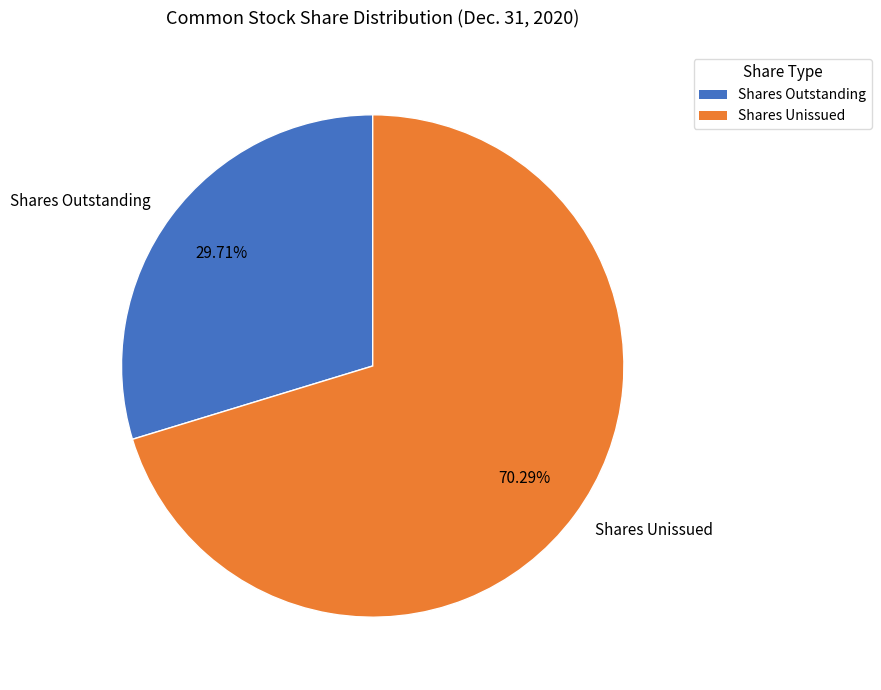

Is the sum of Shares Unissued and Shares Outstanding greater than half?

Yes